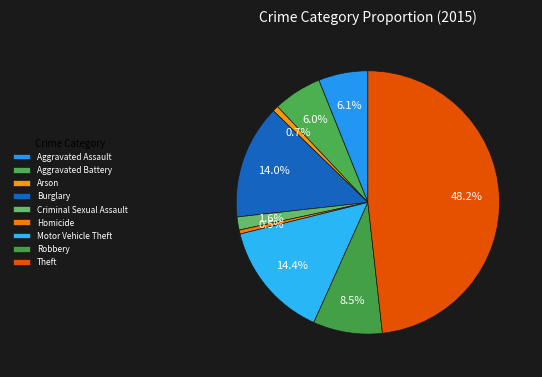

What is the ratio of the value at Criminal Sexual Assault to the value at Motor Vehicle Theft?

0.1